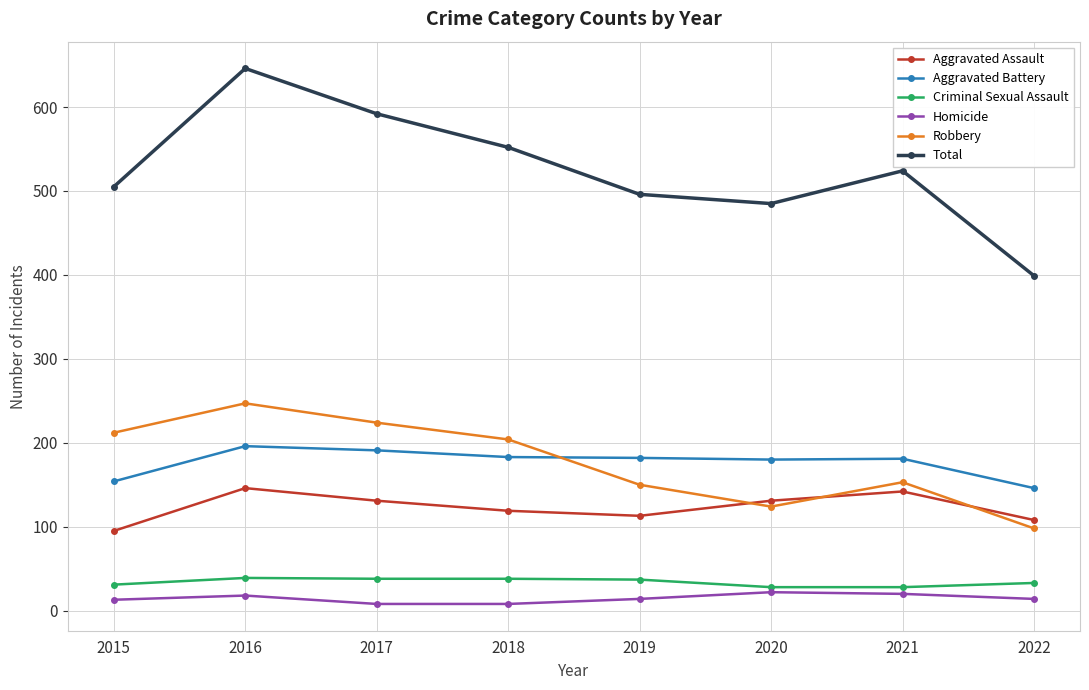

At which category does Total reach its first local peak?

2016